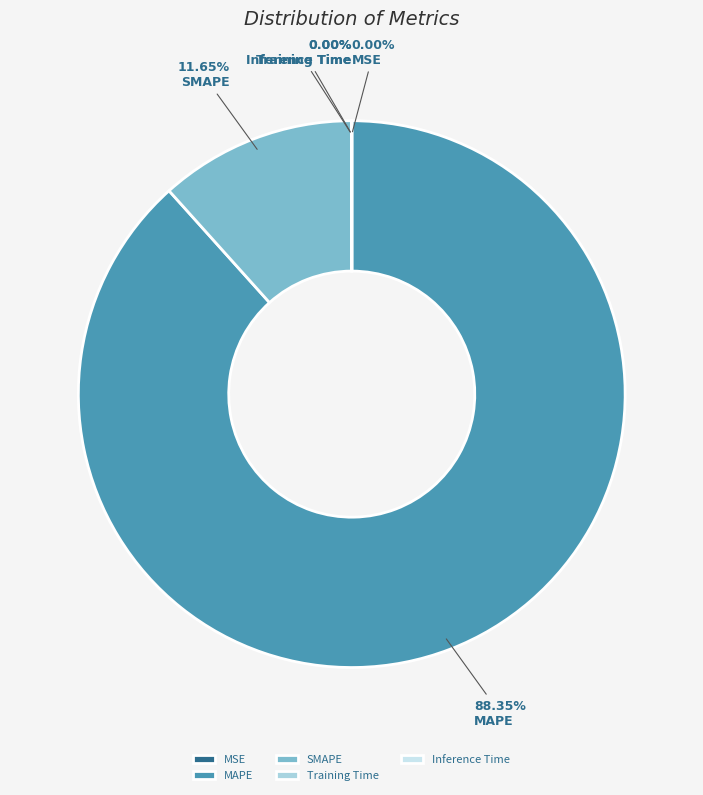

Is it true that MSE is 1% of the pie?

False